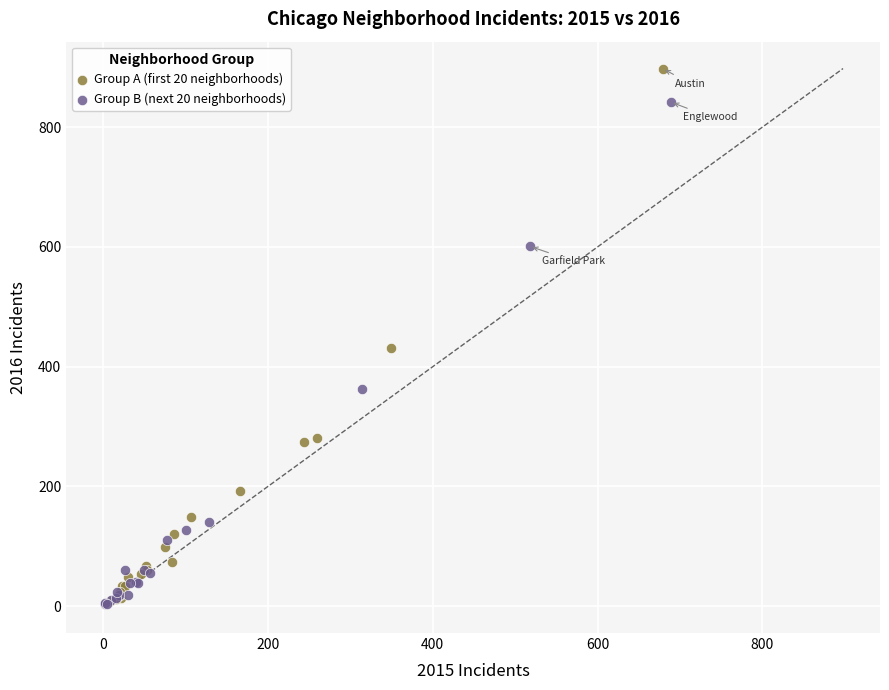

Which series has the largest Y range (max minus min)?

Group A (first 20 neighborhoods)